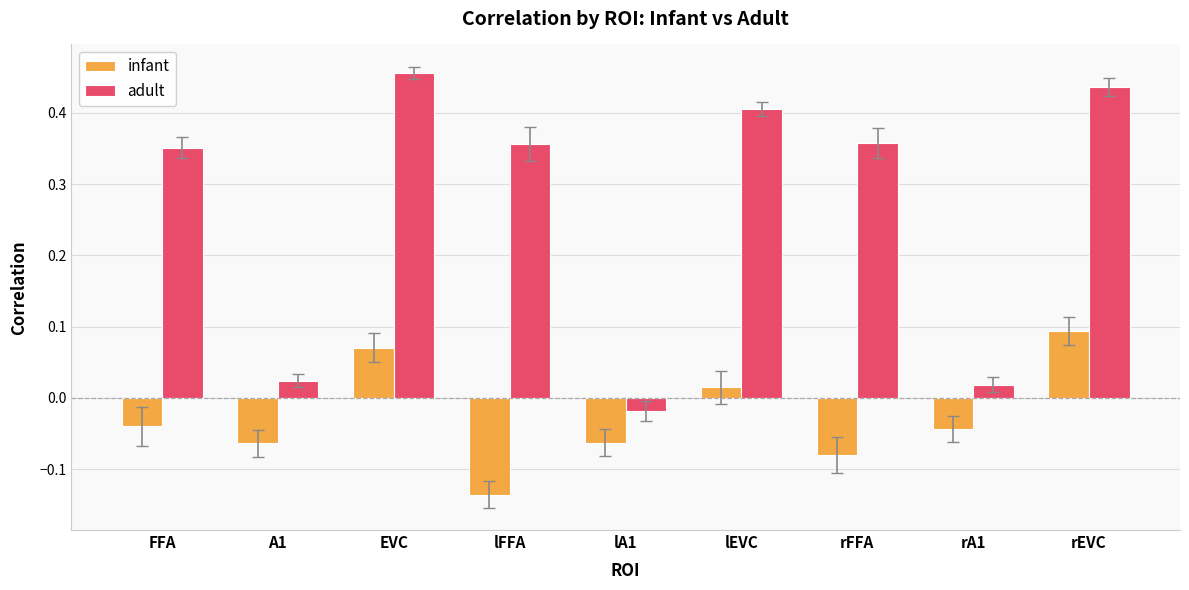

Which series has the largest total across all categories?

adult